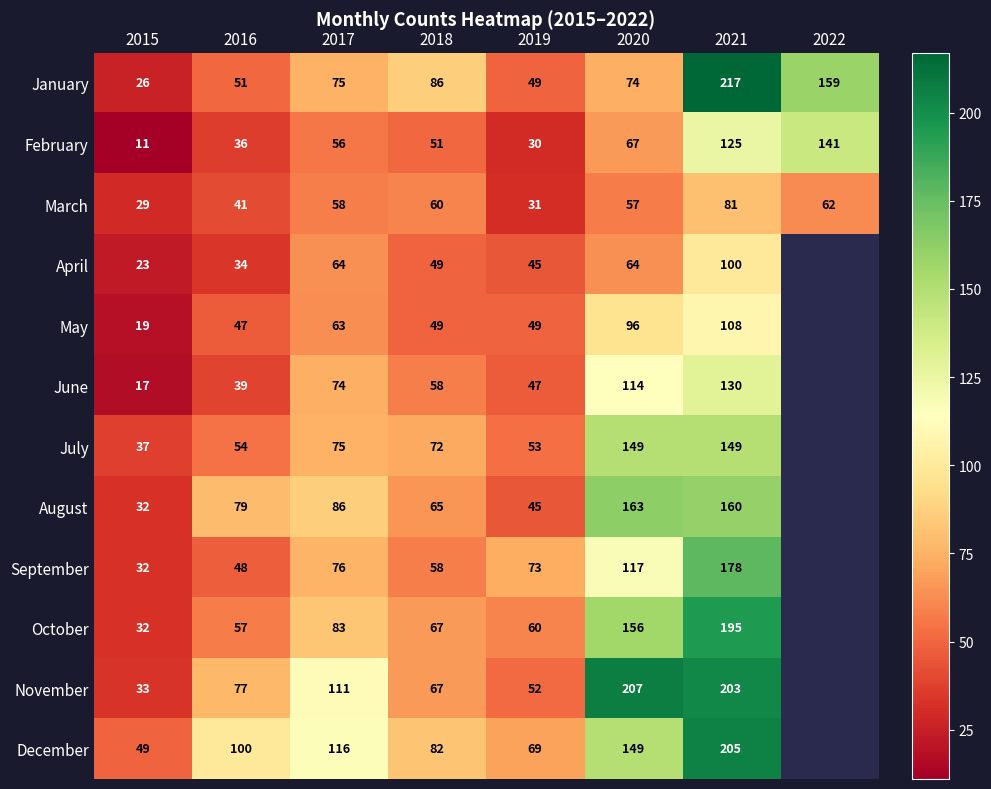

What is the sum of the March values at 2018 and 2019?

91